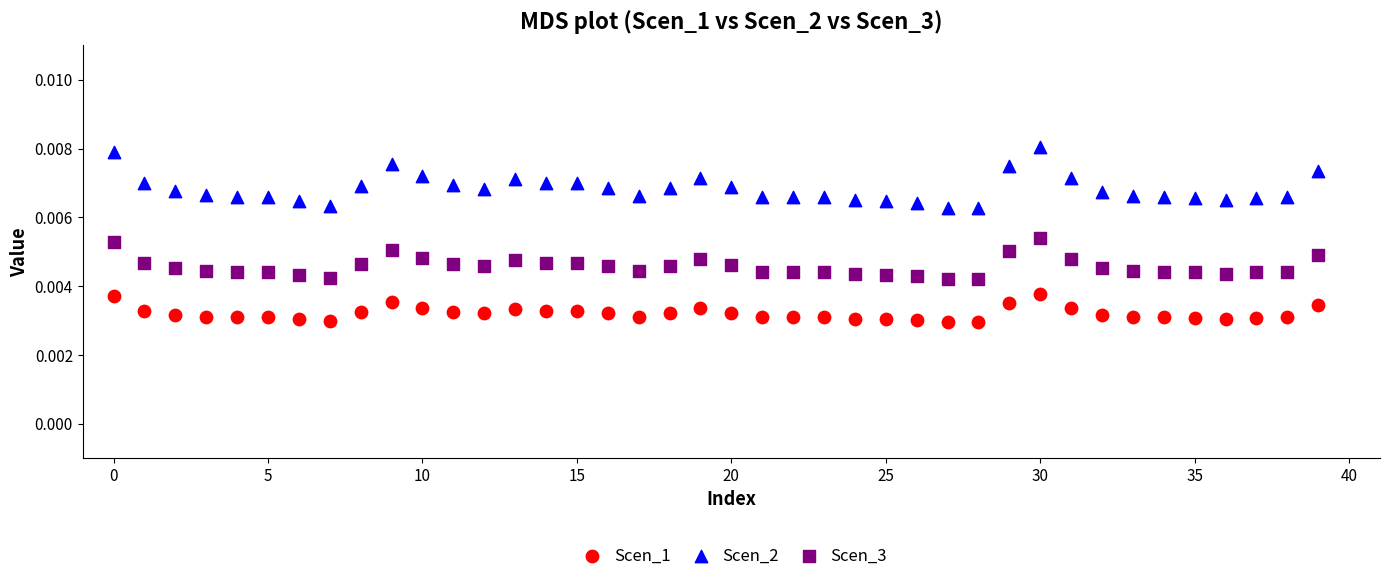

Which series contains the highest Y value?

Scen_2